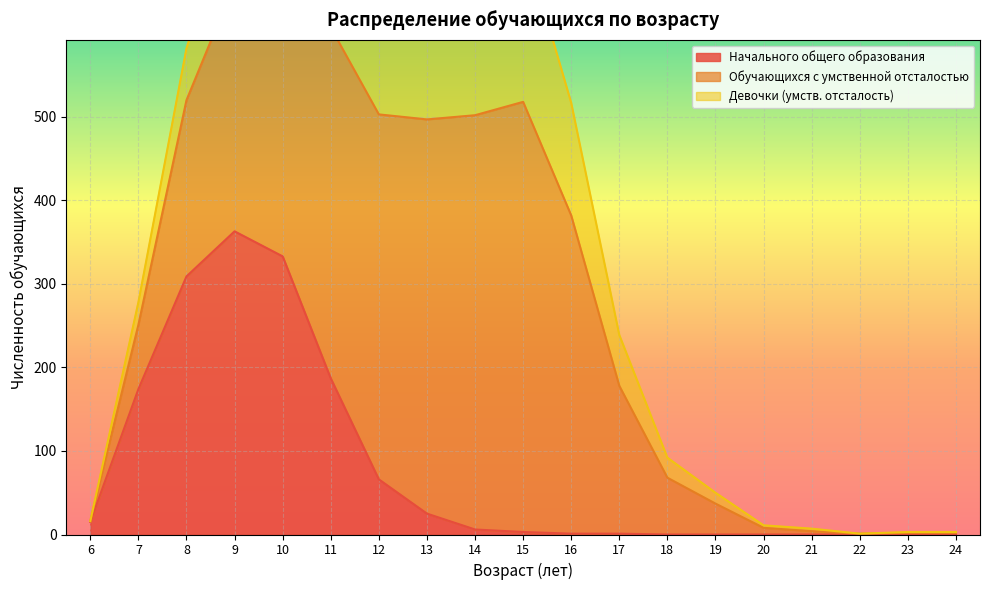

Is it true that Начального общего образования equals 0 at 24?

True